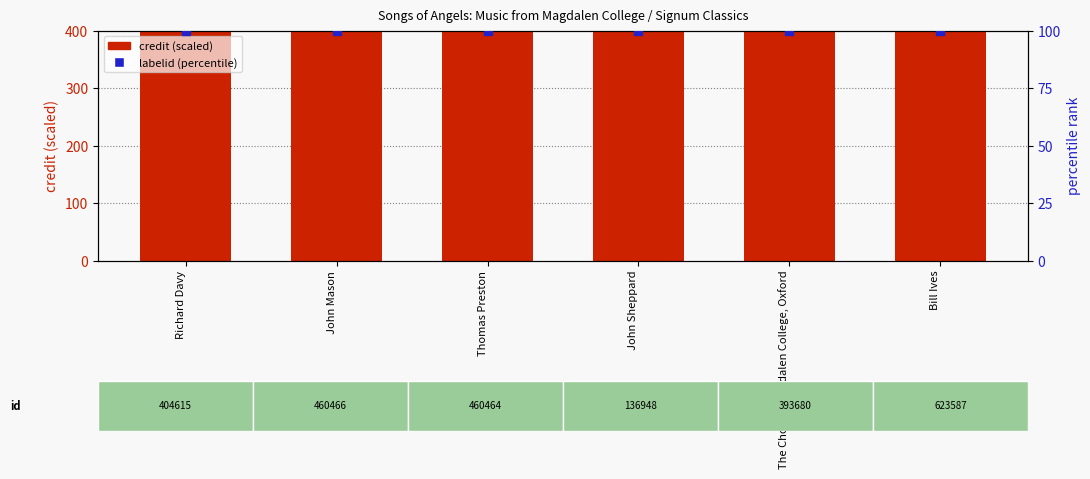

Is the value of labelid (percentile) at John Sheppard greater than the value of credit (scaled) at Thomas Preston?

No